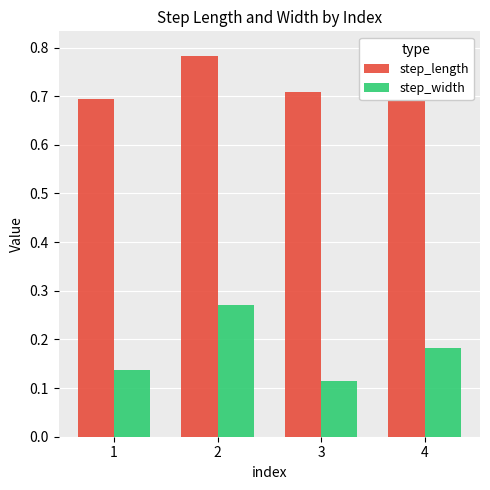

Between 1 and 4, which is larger?

4